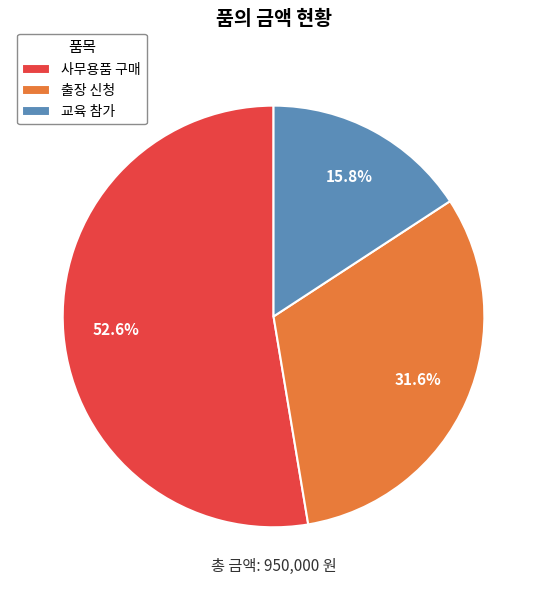

How many segments does this pie chart have?

3